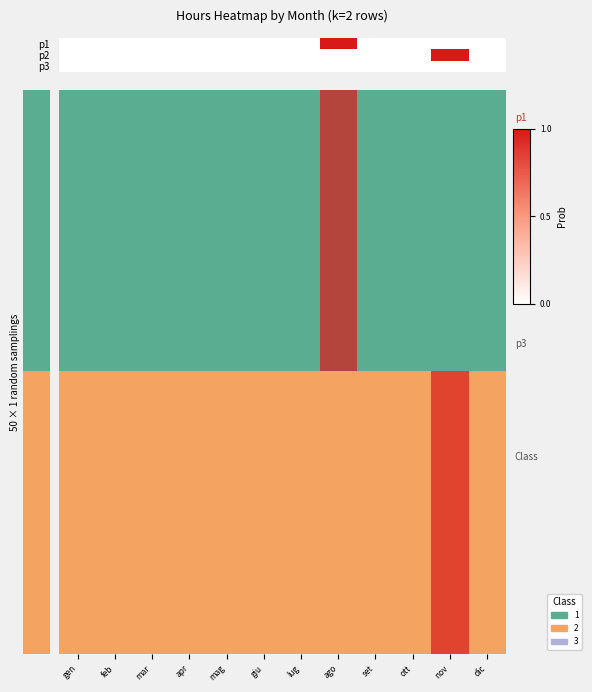

Rank the series by their maximum value, from lowest to highest.

p3, p1, p2